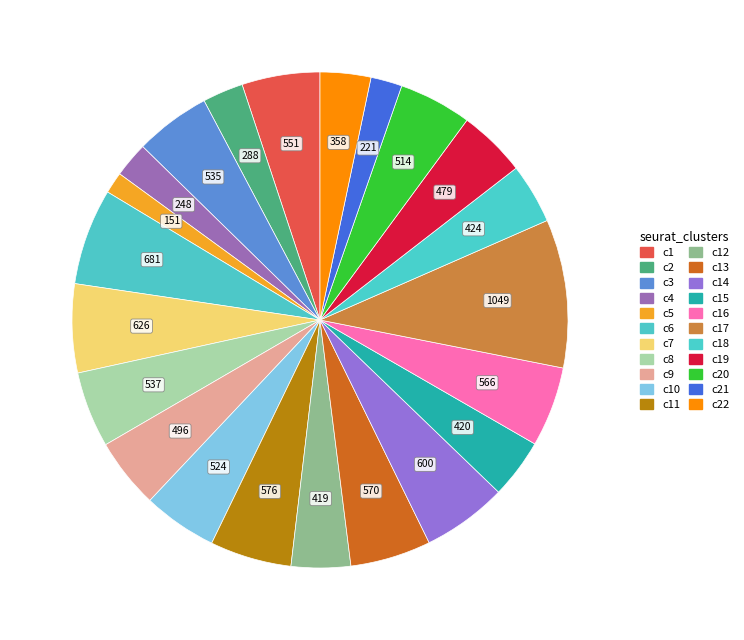

How many segments does this pie chart have?

22